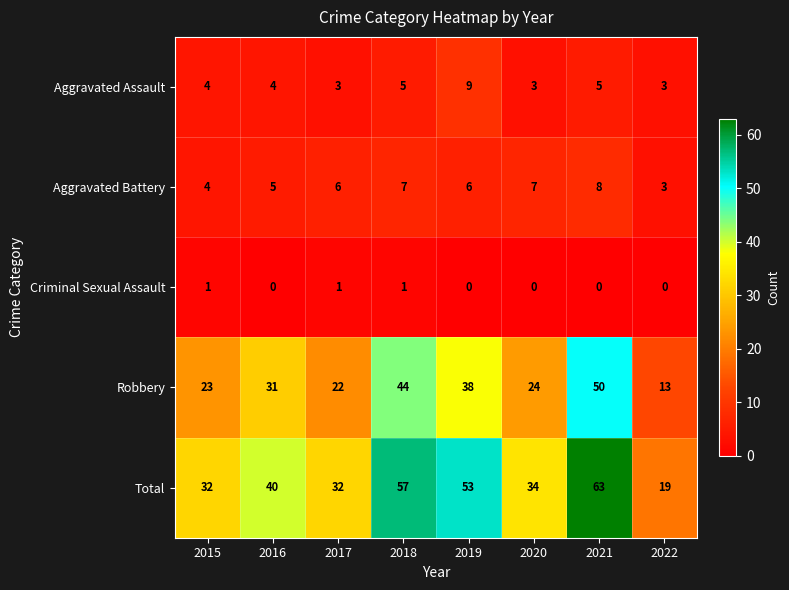

Rank the series at 2017 from highest to lowest value.

Total, Robbery, Aggravated Battery, Aggravated Assault, Criminal Sexual Assault